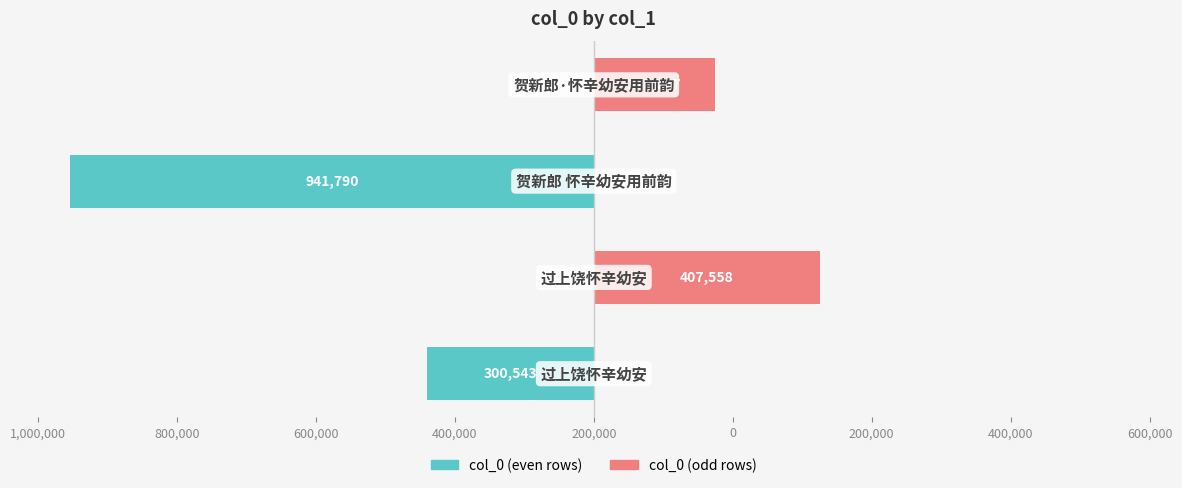

What is the average value of the col_0 (odd rows) series?

156449